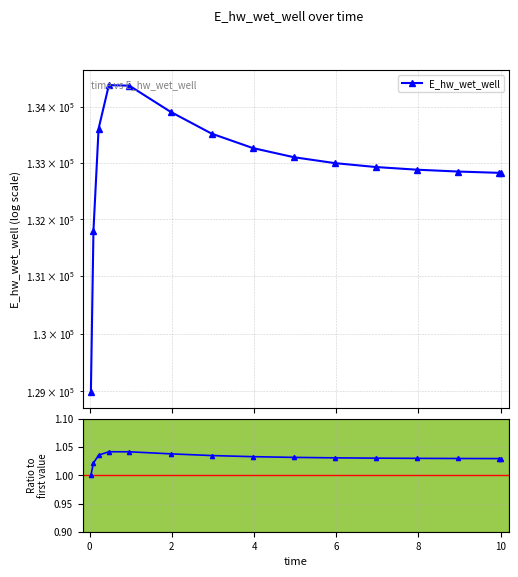

True or false: E_hw_wet_well / E[0] and E_hw_wet_well cross at least once.

False